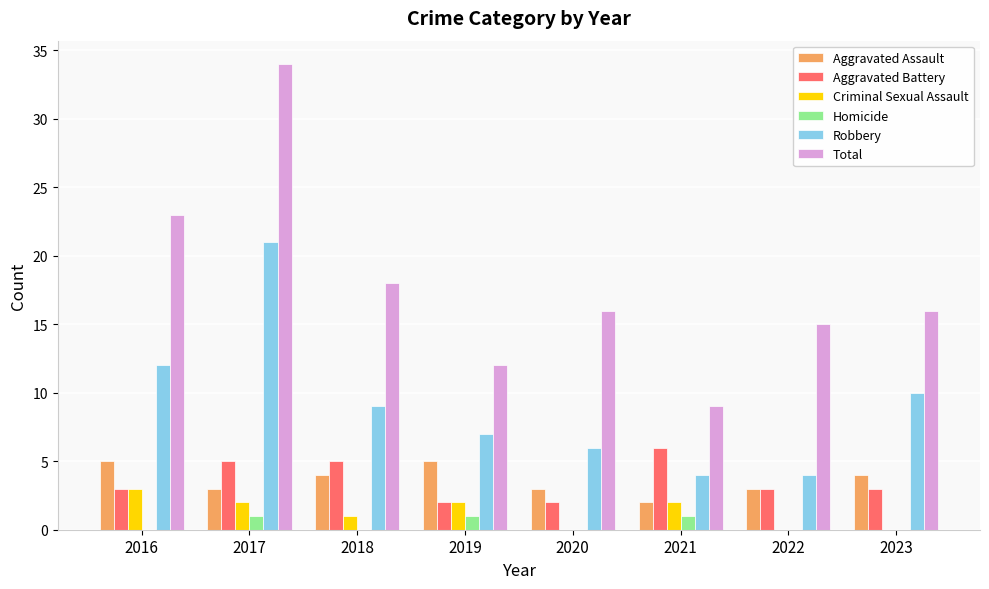

Reading left to right, transcribe all the data shown in this chart.

Aggravated Assault: 5	3	4	5	3	2	3	4
Aggravated Battery: 3	5	5	2	2	6	3	3
Criminal Sexual Assault: 3	2	1	2	0	2	0	0
Homicide: 0	1	0	1	0	1	0	0
Robbery: 12	21	9	7	6	4	4	10
Total: 23	34	18	12	16	9	15	16